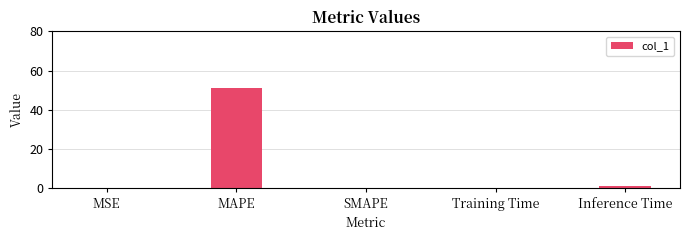

What is the sum of all values?

52.4